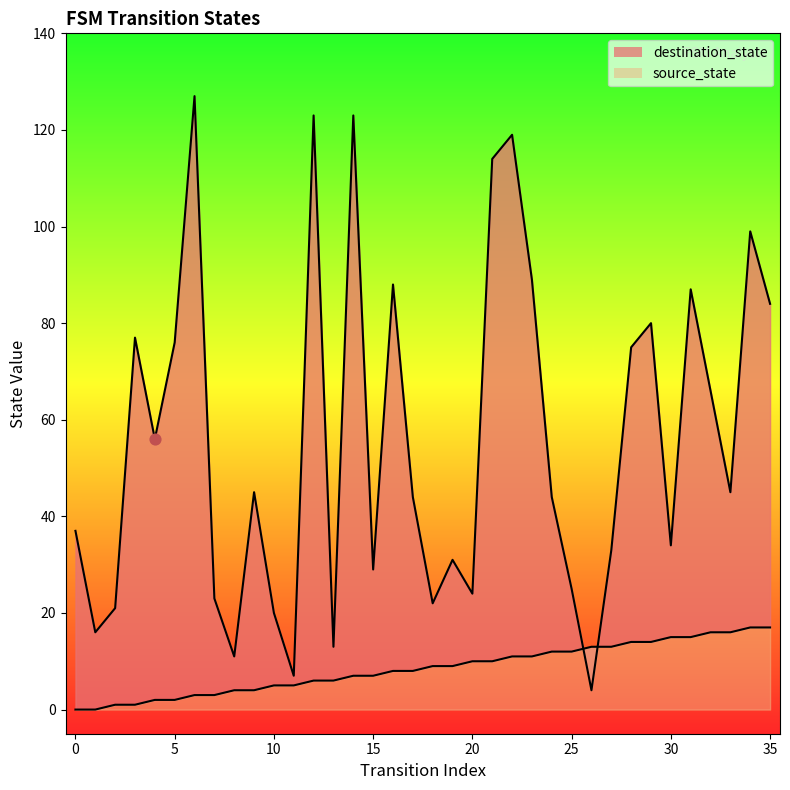

What is the total value across all series at 14?

130